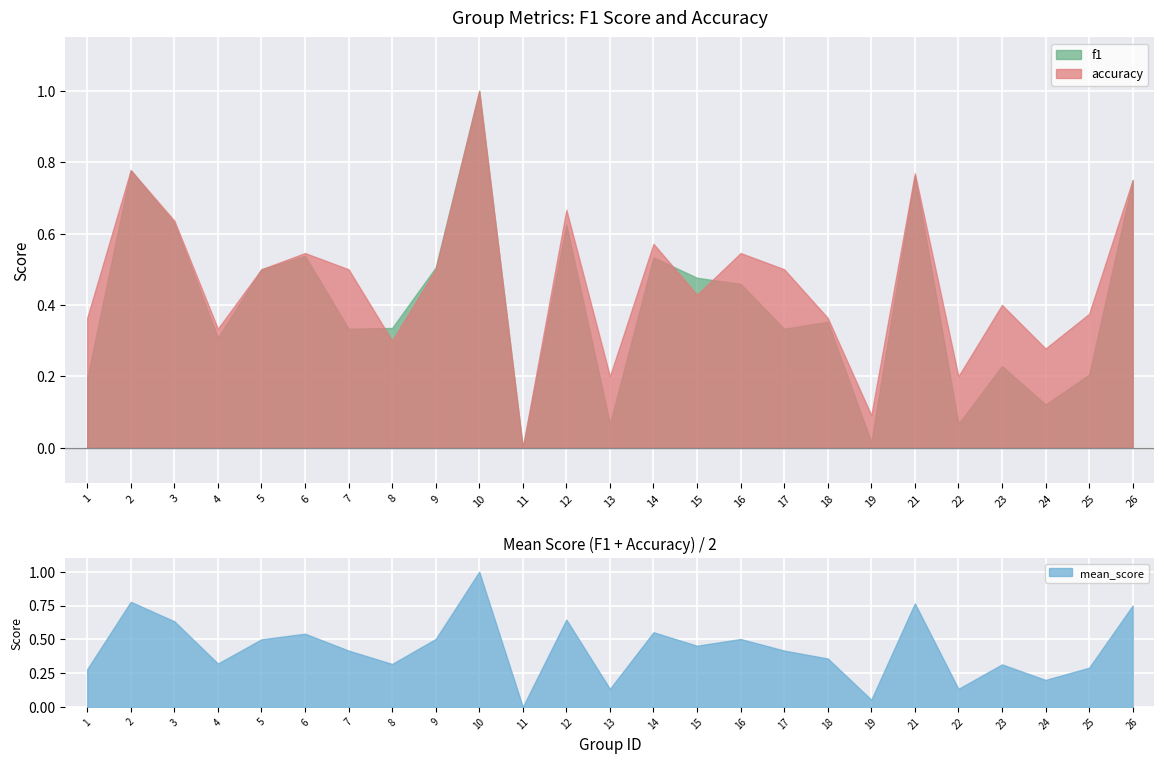

Which series has the largest total across all categories?

accuracy